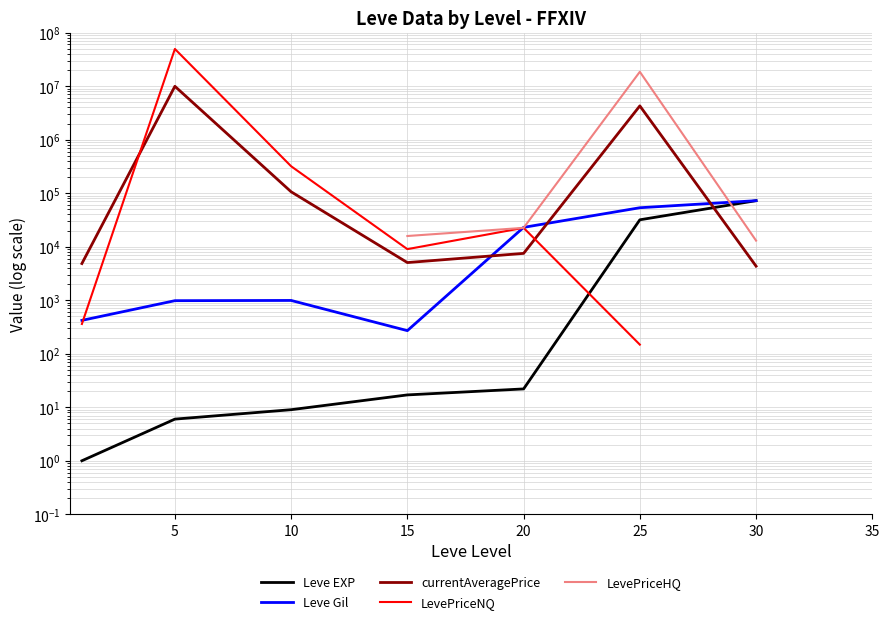

How many lines are shown in the chart?

5